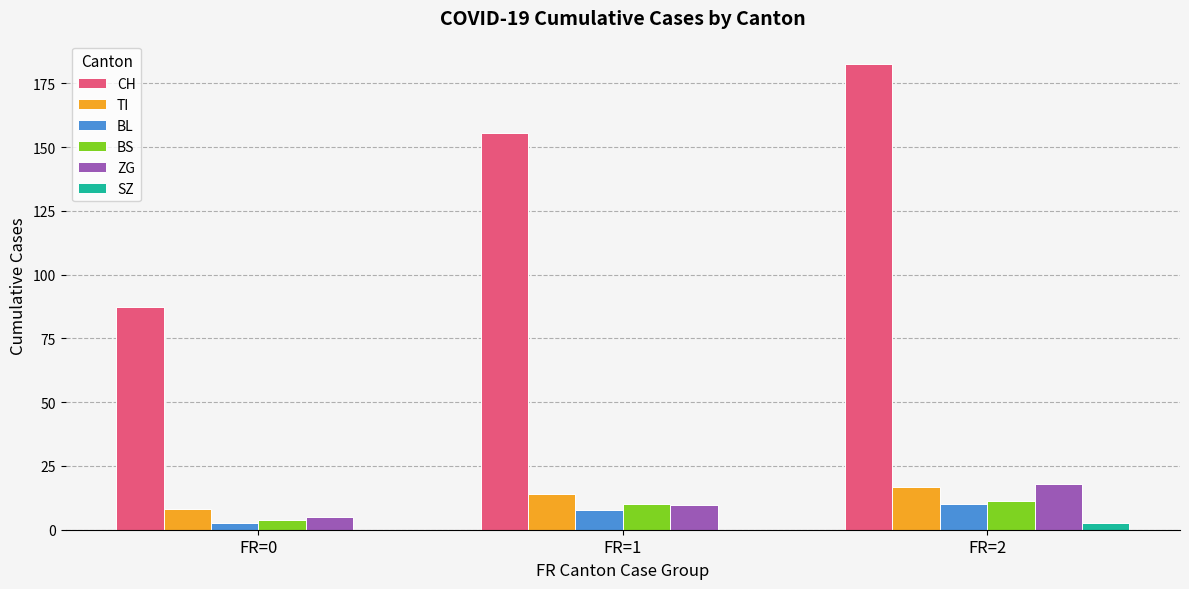

Count the number of data series in this chart.

6